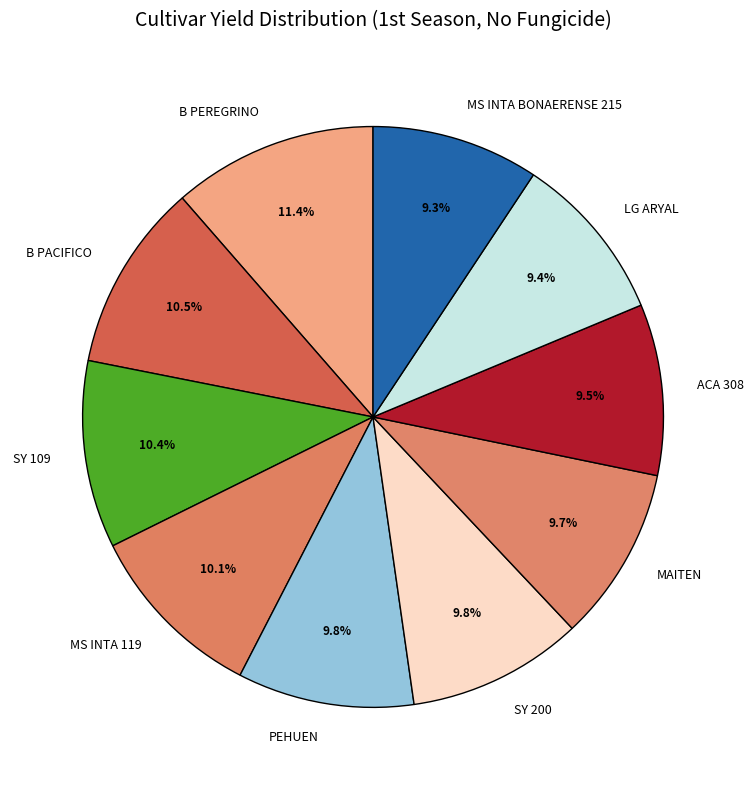

Is MS INTA 119 the majority of the pie?

No